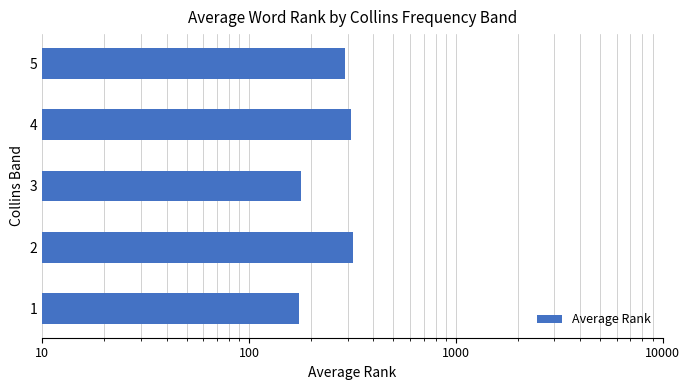

Does the chart contain any negative values?

No